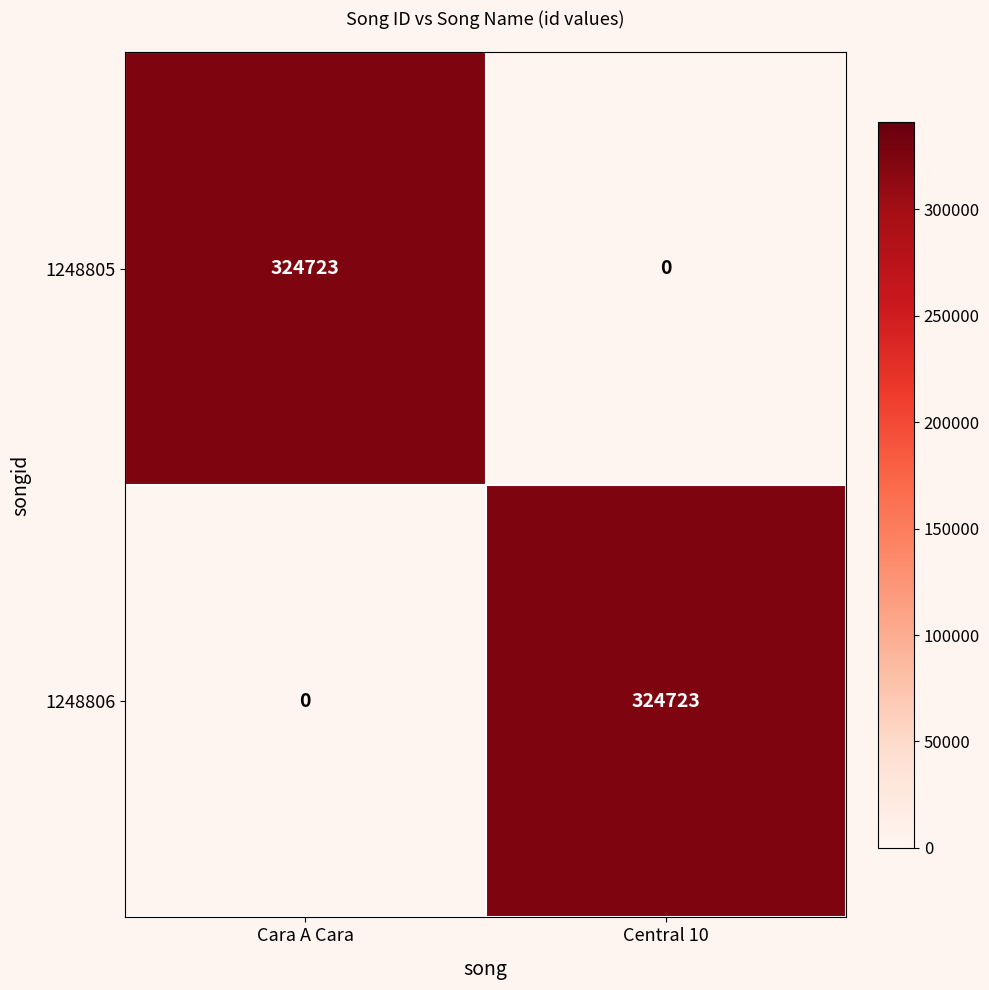

List the labels in order of 1248806 value, largest first.

Central 10, Cara A Cara